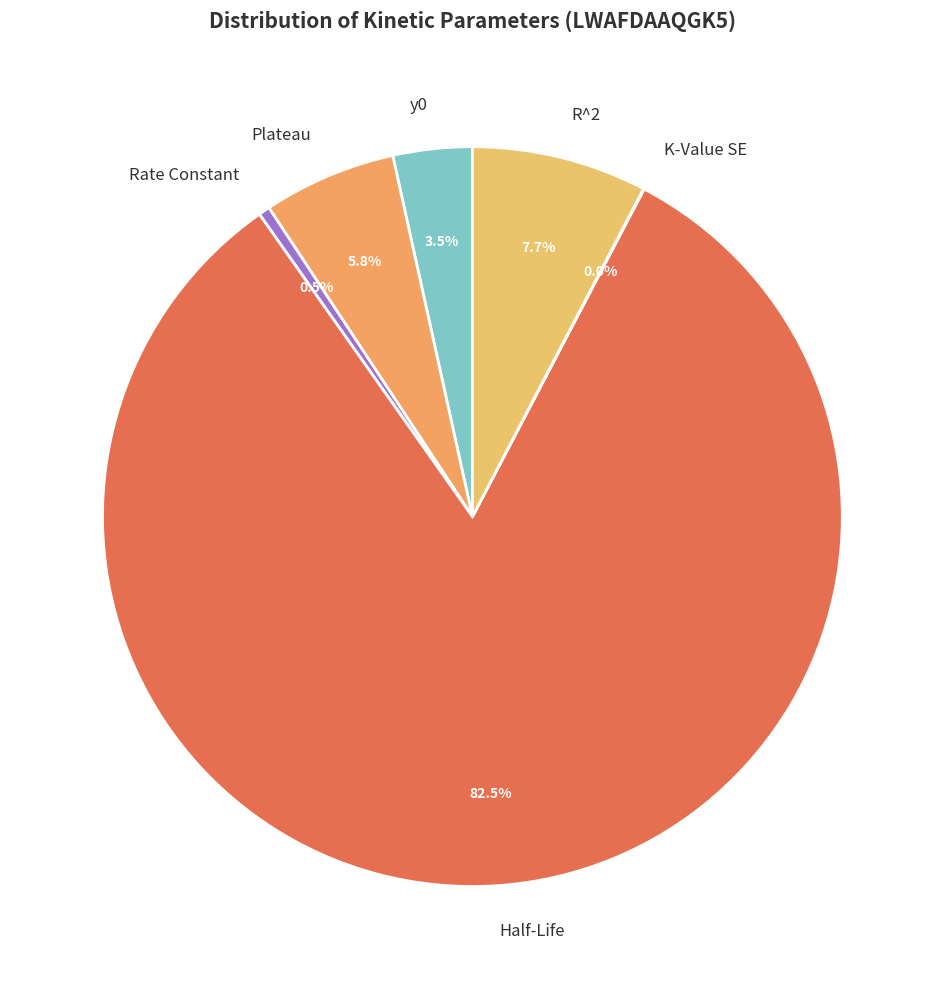

Is the sum of Plateau and y0 greater than half?

No